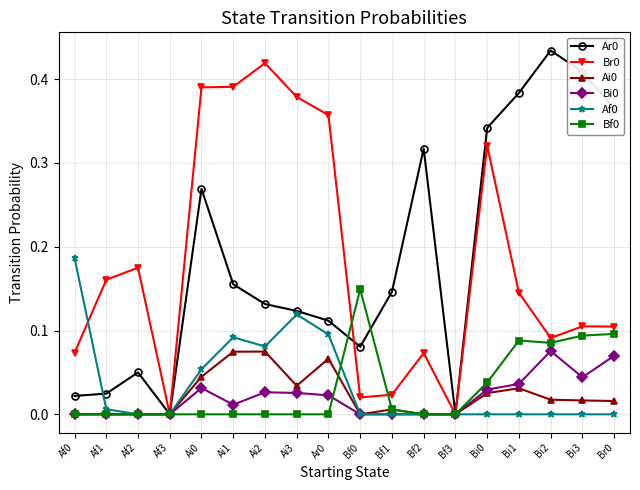

Is this an area chart (filled region under the line)?

No